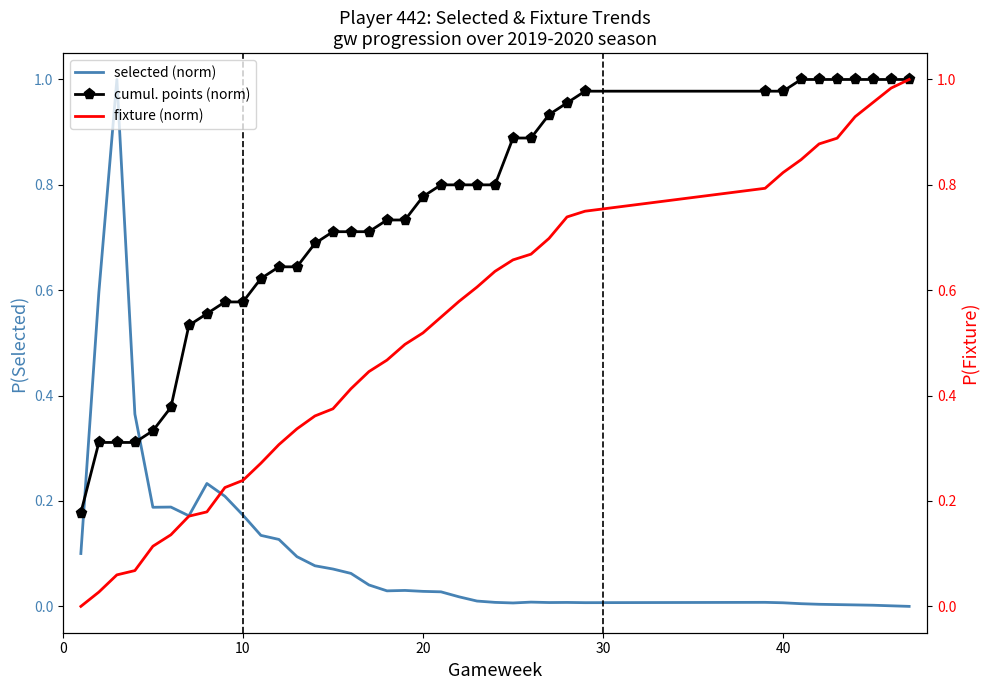

What is the greatest value displayed?

1.0